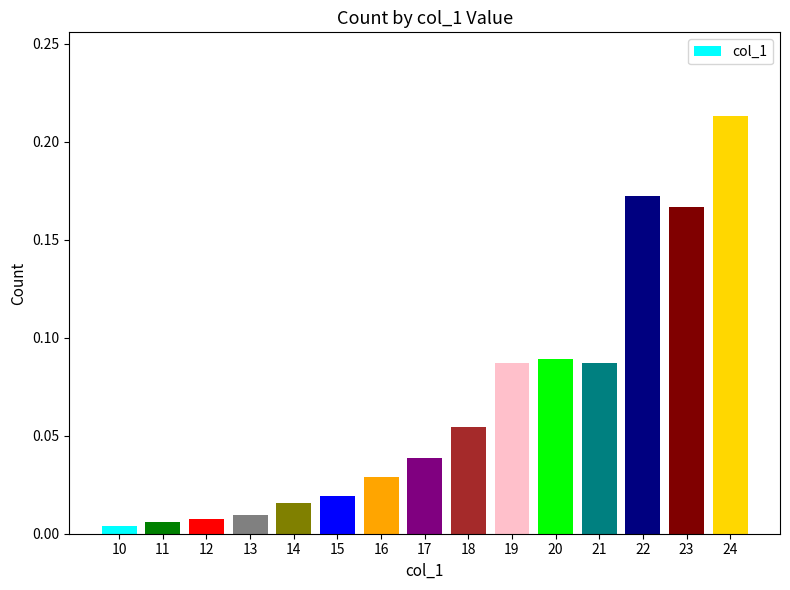

The value at 22 is 0.1. True or false?

False